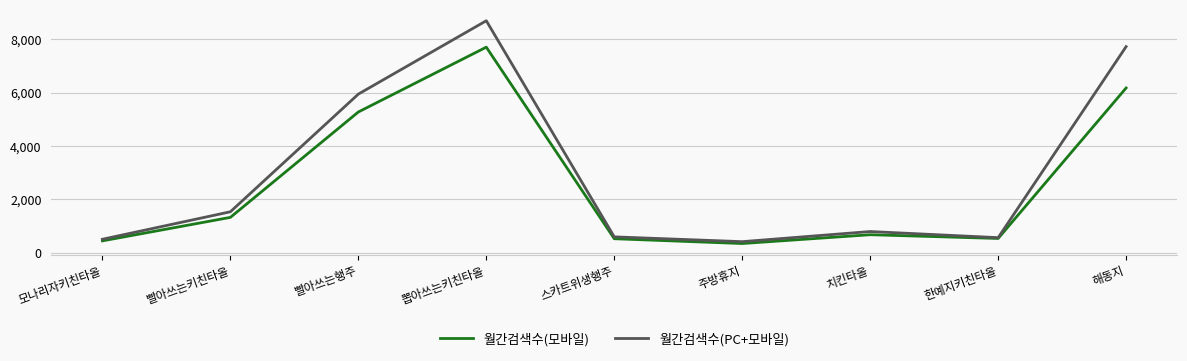

What is the approximate value of 월간검색수(PC+모바일) at 한예지키친타올?

560